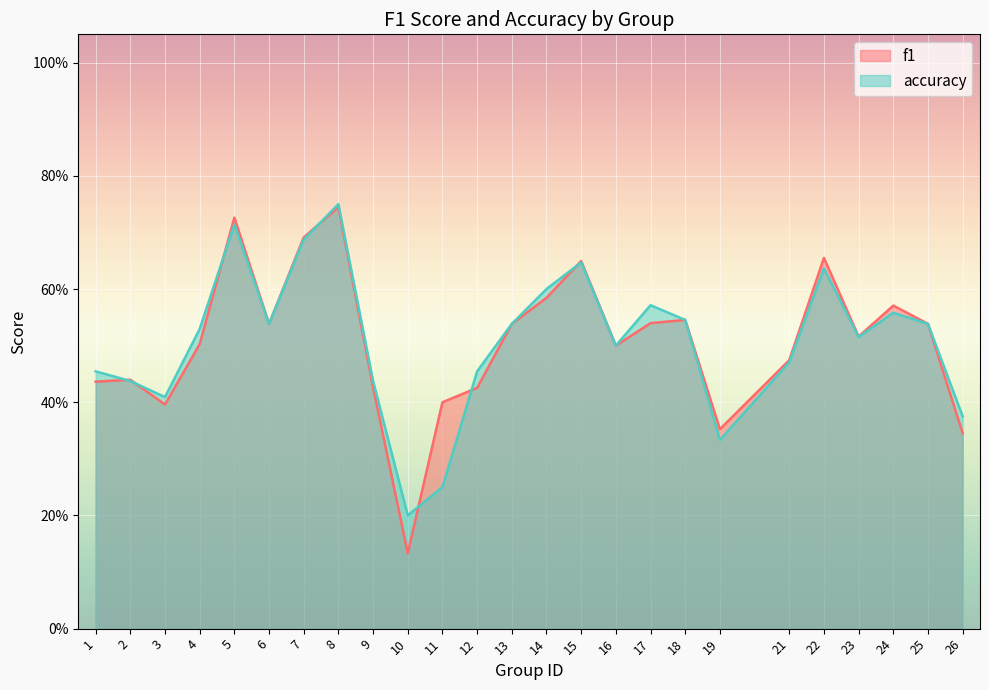

Which series changed the most between 9 and 15?

f1